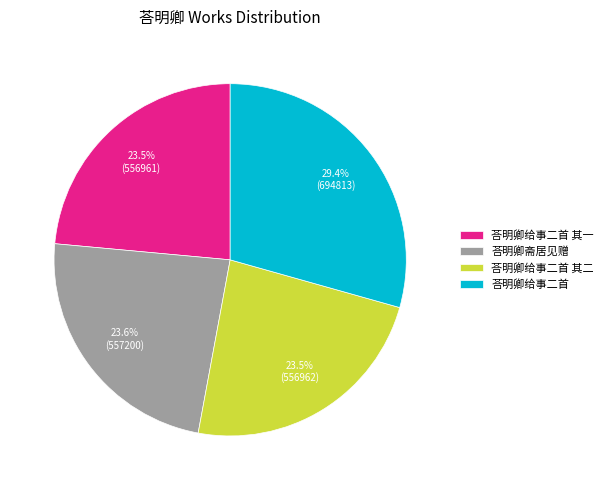

The 荅明卿给事二首 slice represents 29% of the pie. True or false?

True